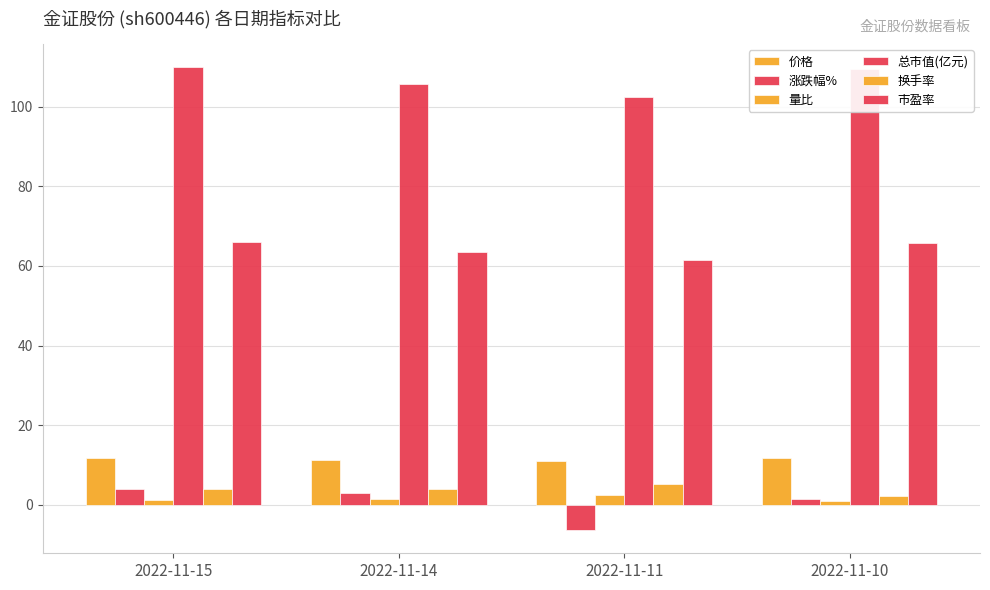

What is the average value of the 总市值(亿元) series?

106.9